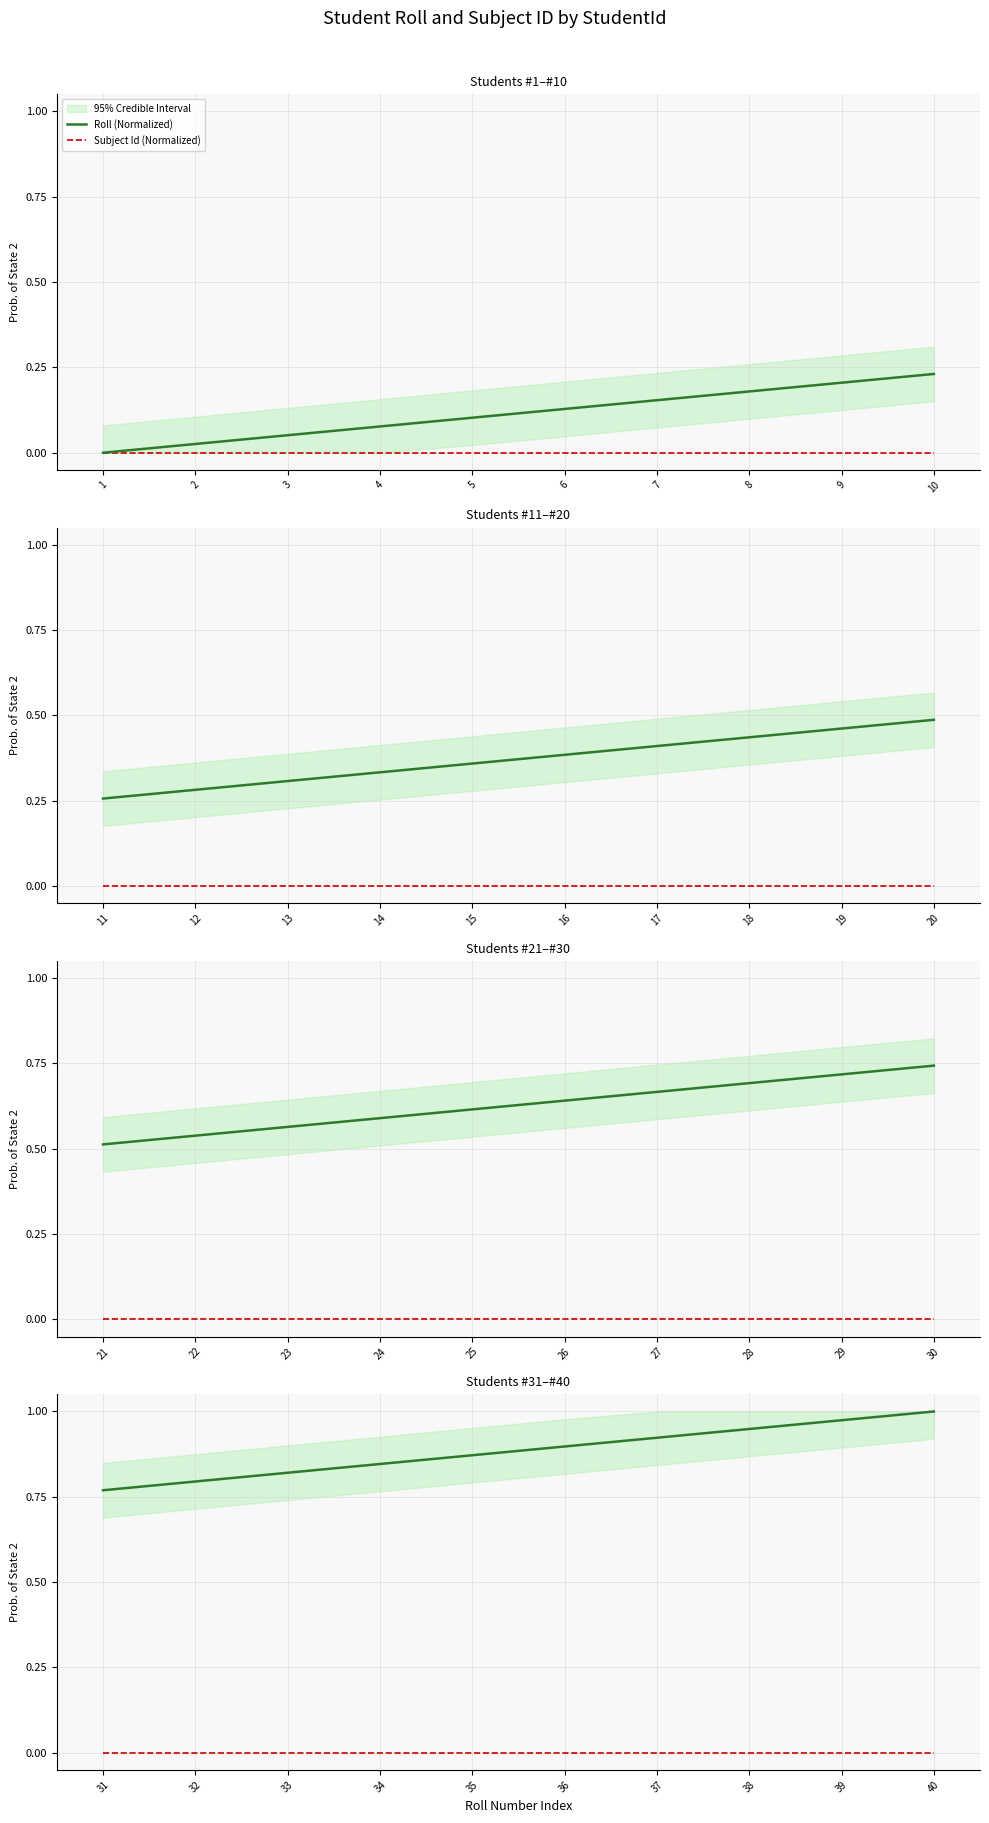

True or false: Roll (Normalized) has more than 1 interior local peaks.

False